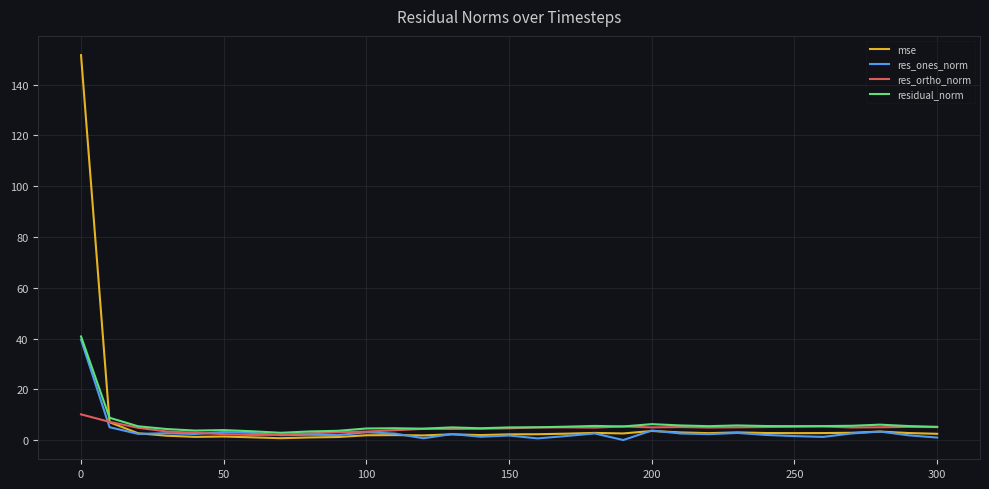

How many times do residual_norm and mse cross each other?

1